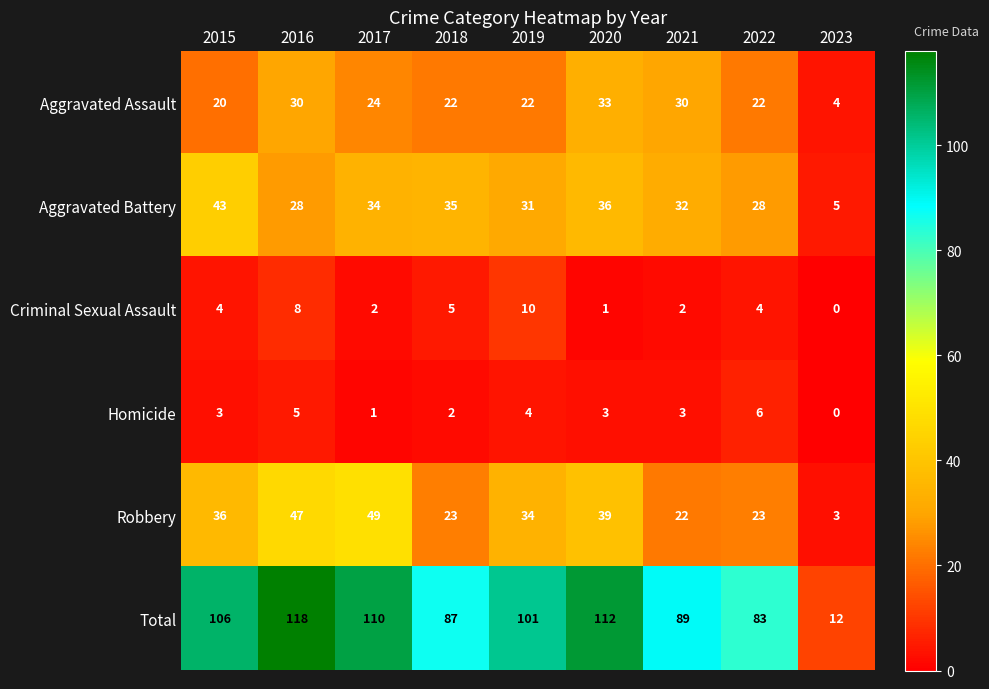

At 2016, list the series in order from smallest to largest.

Homicide, Criminal Sexual Assault, Aggravated Battery, Aggravated Assault, Robbery, Total